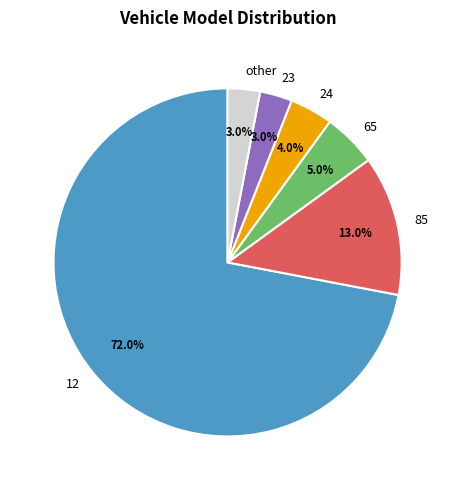

To the nearest percent, what is the average slice percentage?

17%